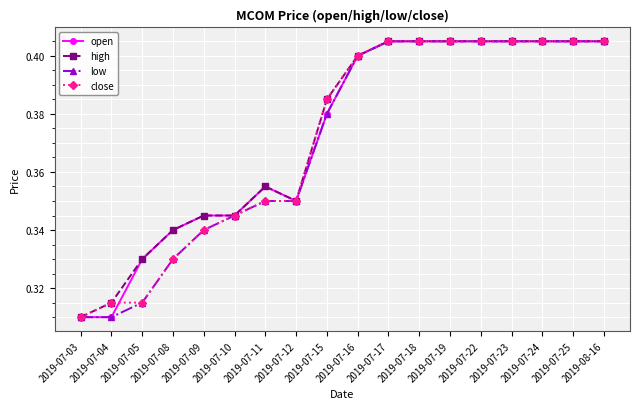

What is the total value across all series at 2019-07-18?

1.6